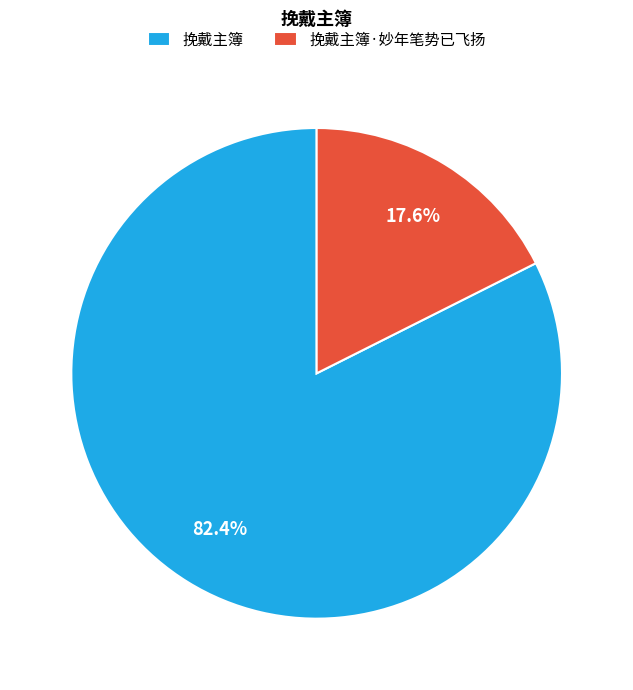

How many slices are in this pie chart?

2